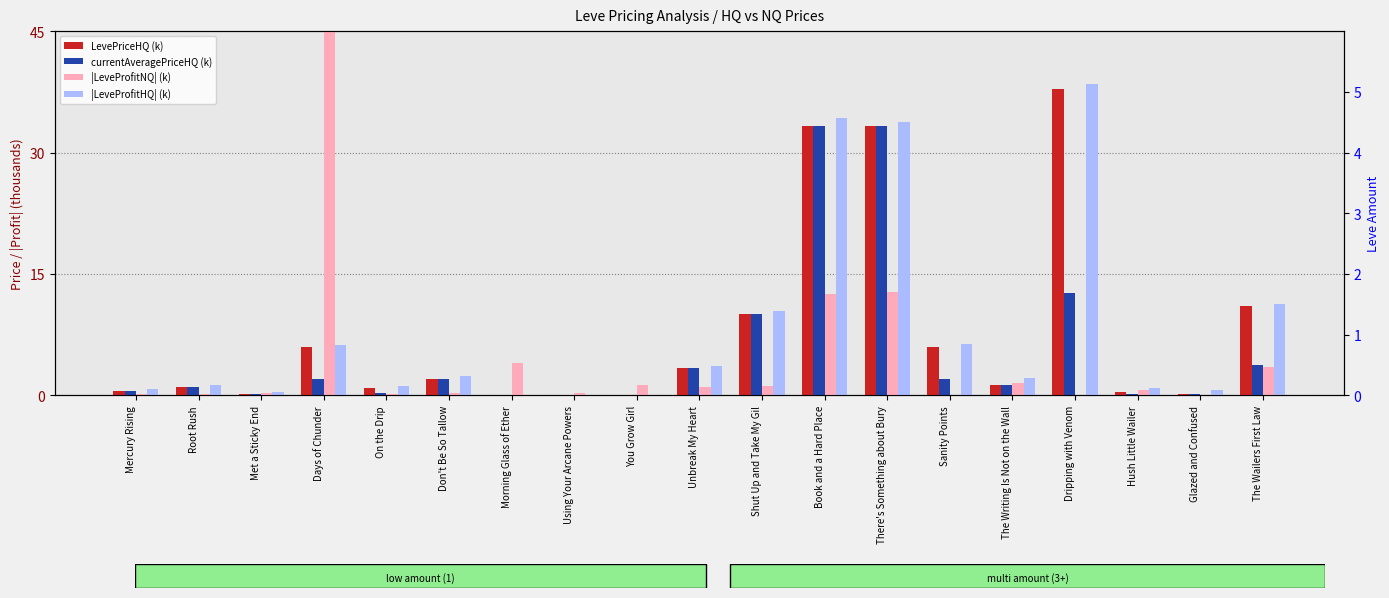

What position from the right is Mercury Rising?

19